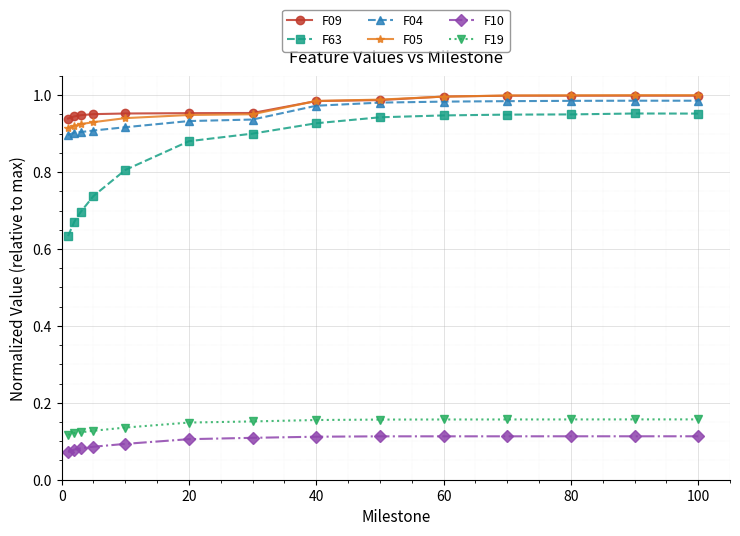

What is the sum of all F63 values?

11.9